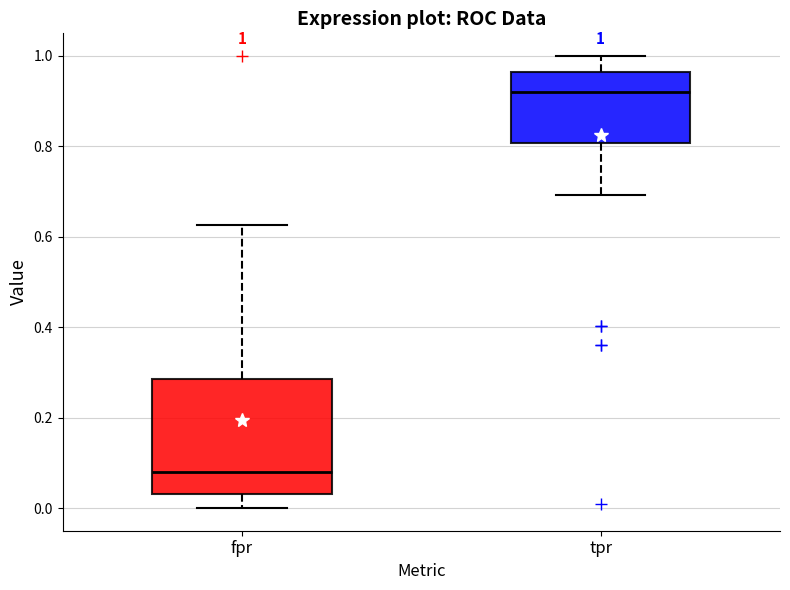

Which box has the lowest median line?

fpr